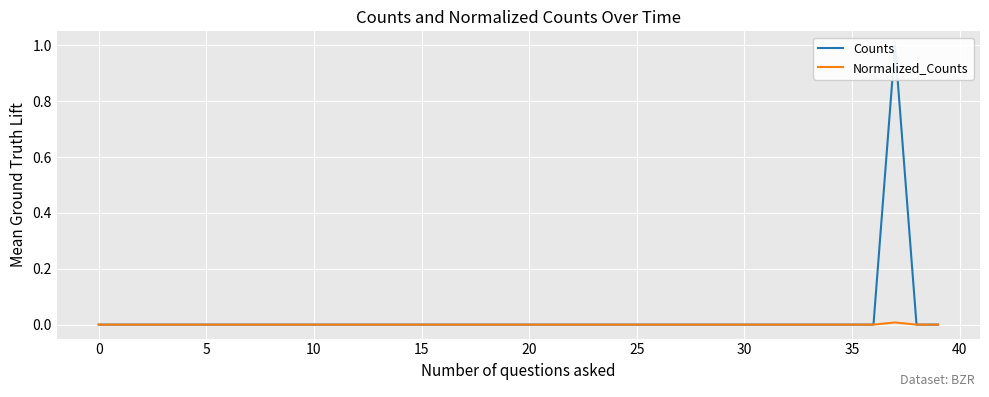

What is the difference between the maximum and minimum values in the Counts series?

1.0